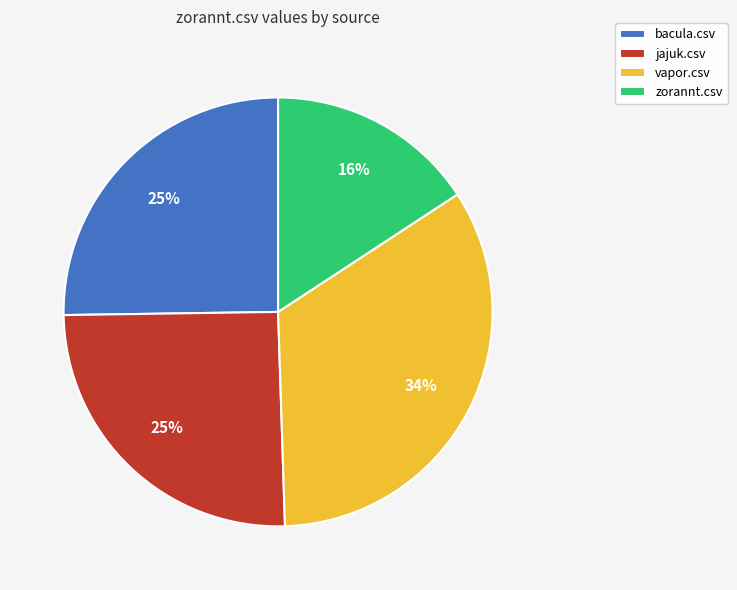

Which slice is the largest?

vapor.csv